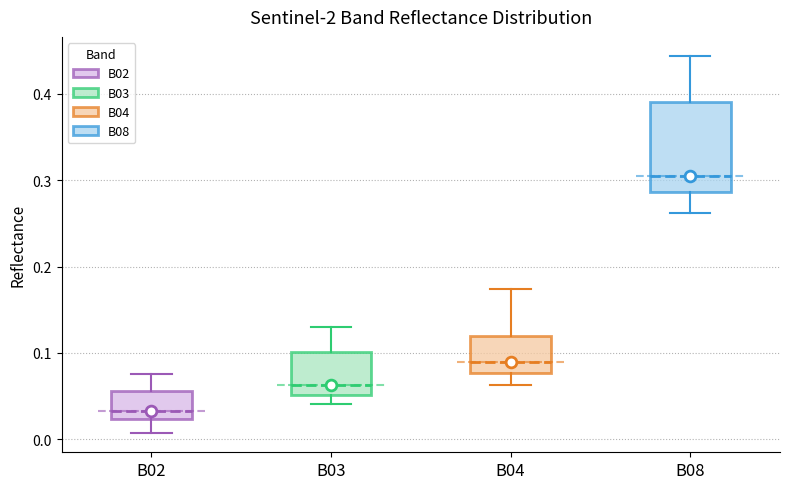

Comparing the boxes themselves (not the whiskers), which one is the tallest?

B08